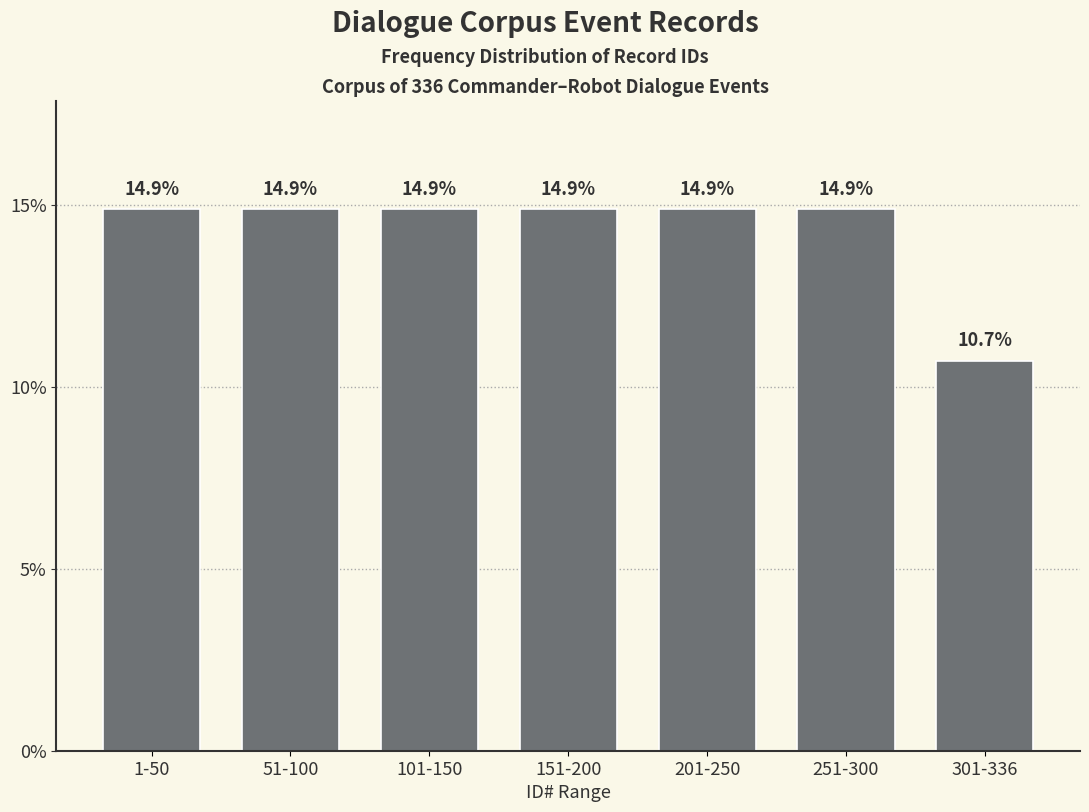

Reading left to right, extract all data points from this chart.

1-50=14.9	51-100=14.9	101-150=14.9	151-200=14.9	201-250=14.9	251-300=14.9	301-336=10.7